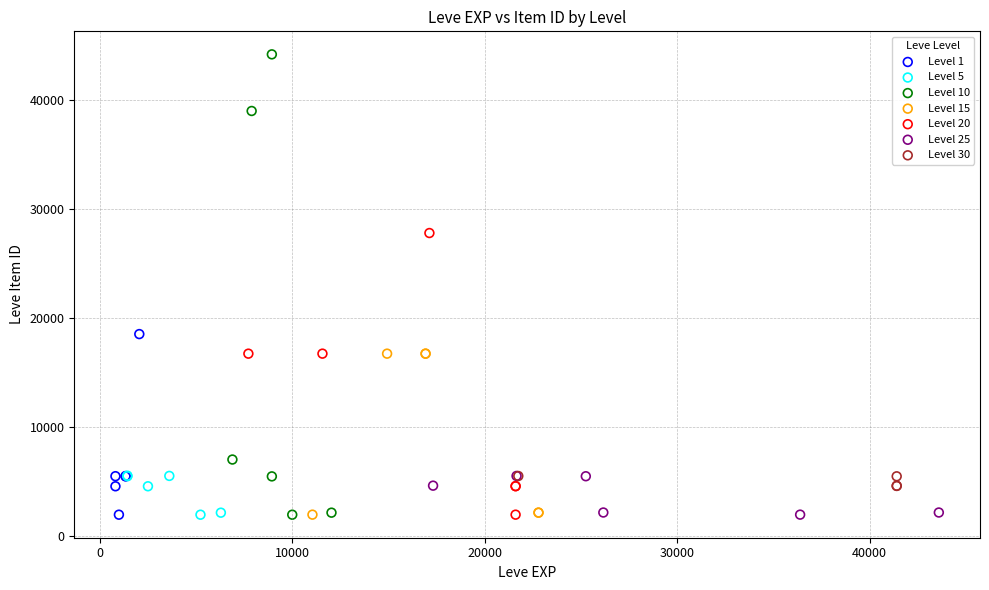

Which series reaches the maximum Y coordinate?

Level 10